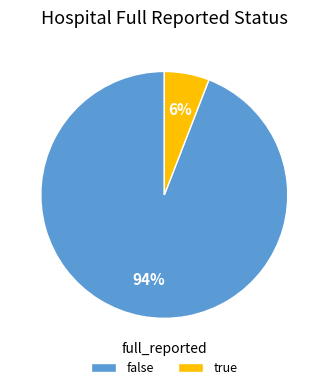

Does false account for over 50% of the chart?

Yes